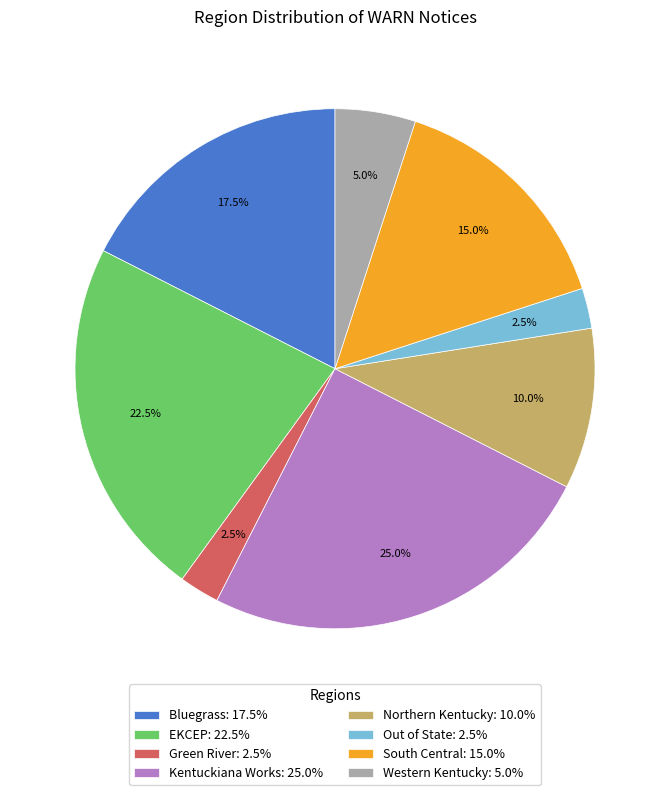

What portion of the pie excludes Northern Kentucky?

90.0%